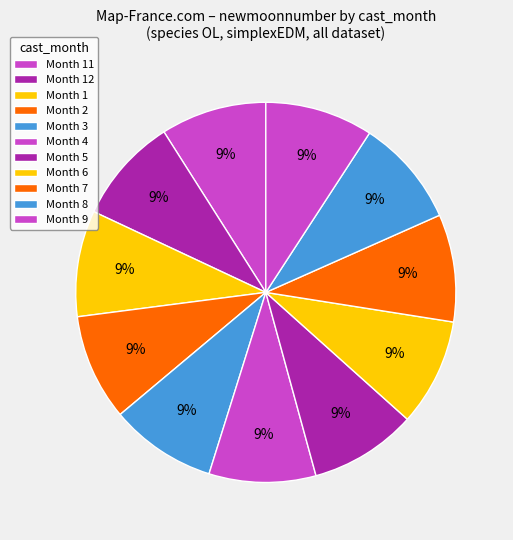

How many slices are in this pie chart?

11